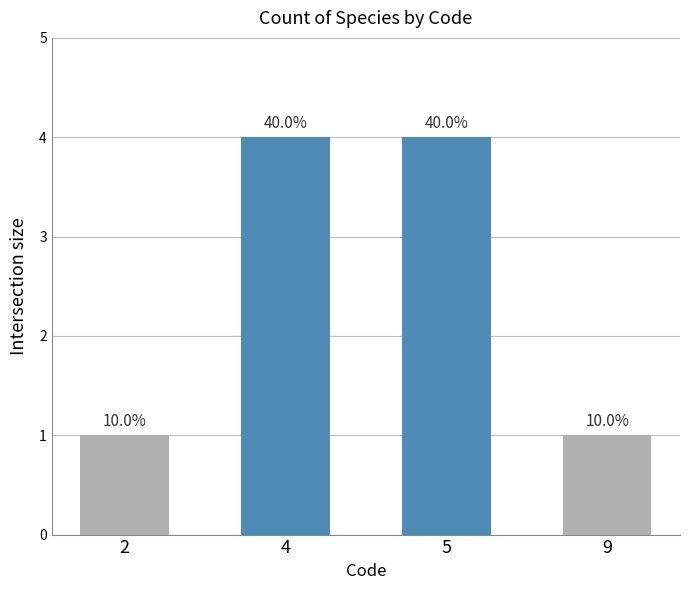

What is the value of the 3rd bar from the left?

4